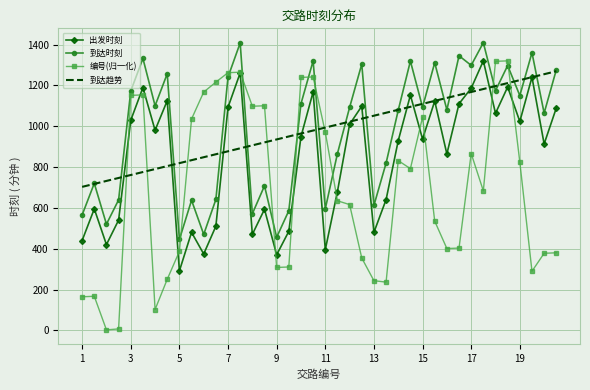

What is the difference between the second highest and second lowest values in the 出发时刻 series?

891.0